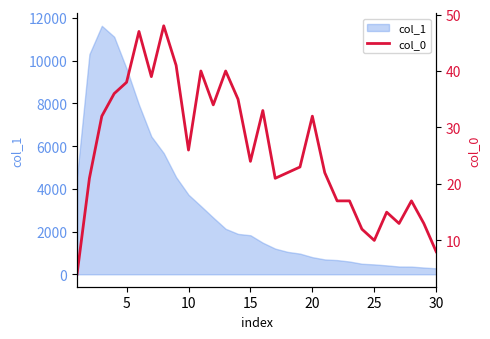

What is the greatest value displayed?

48